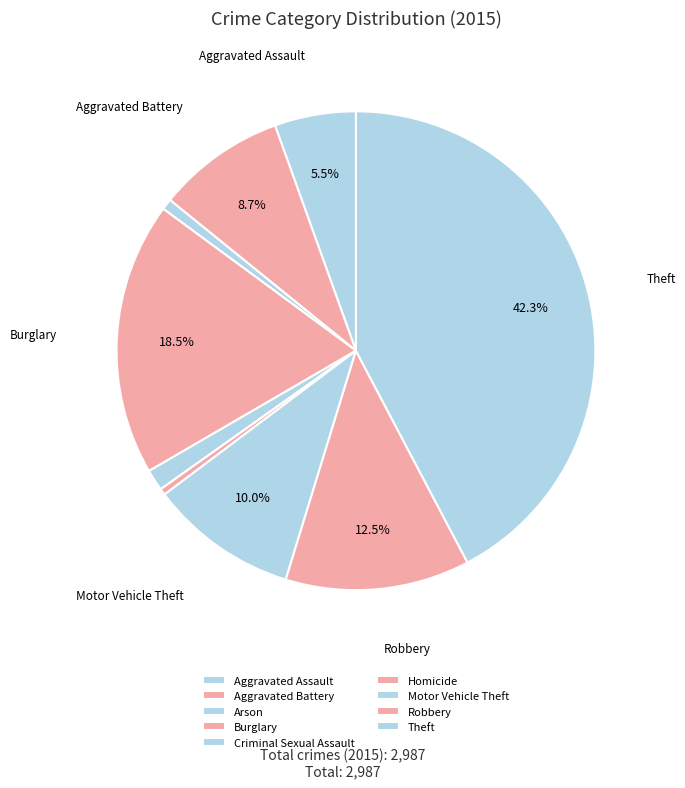

How many slices are in this pie chart?

9